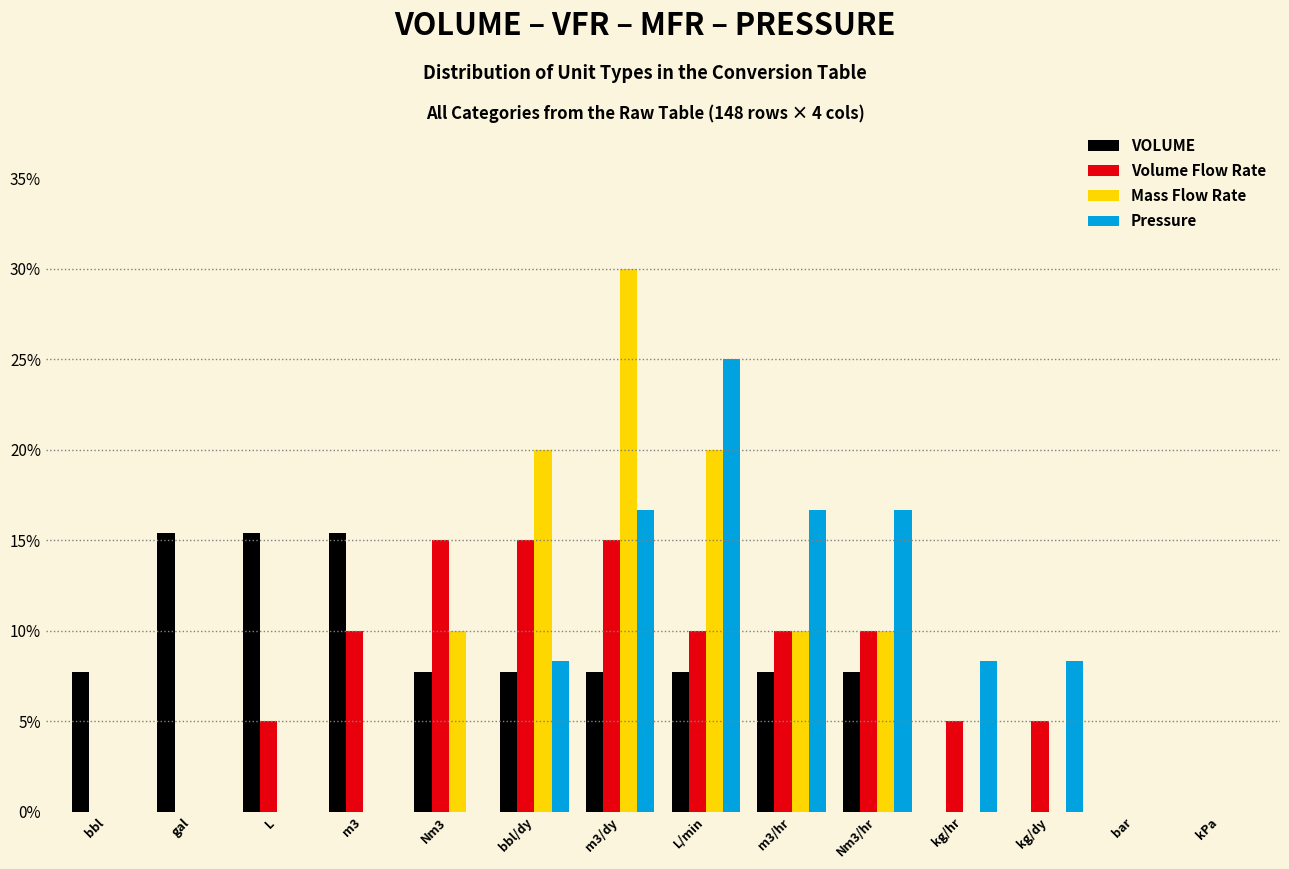

What is the sum of all Volume Flow Rate values?

100.0